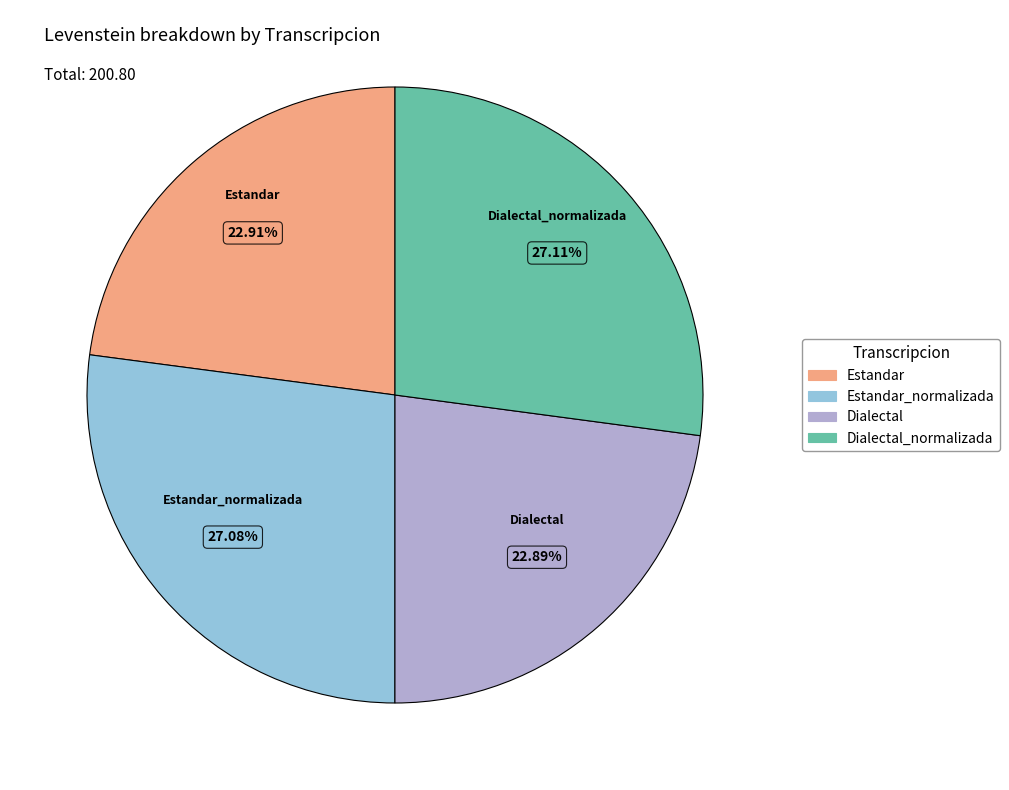

Is there any slice that represents more than half of the pie?

No